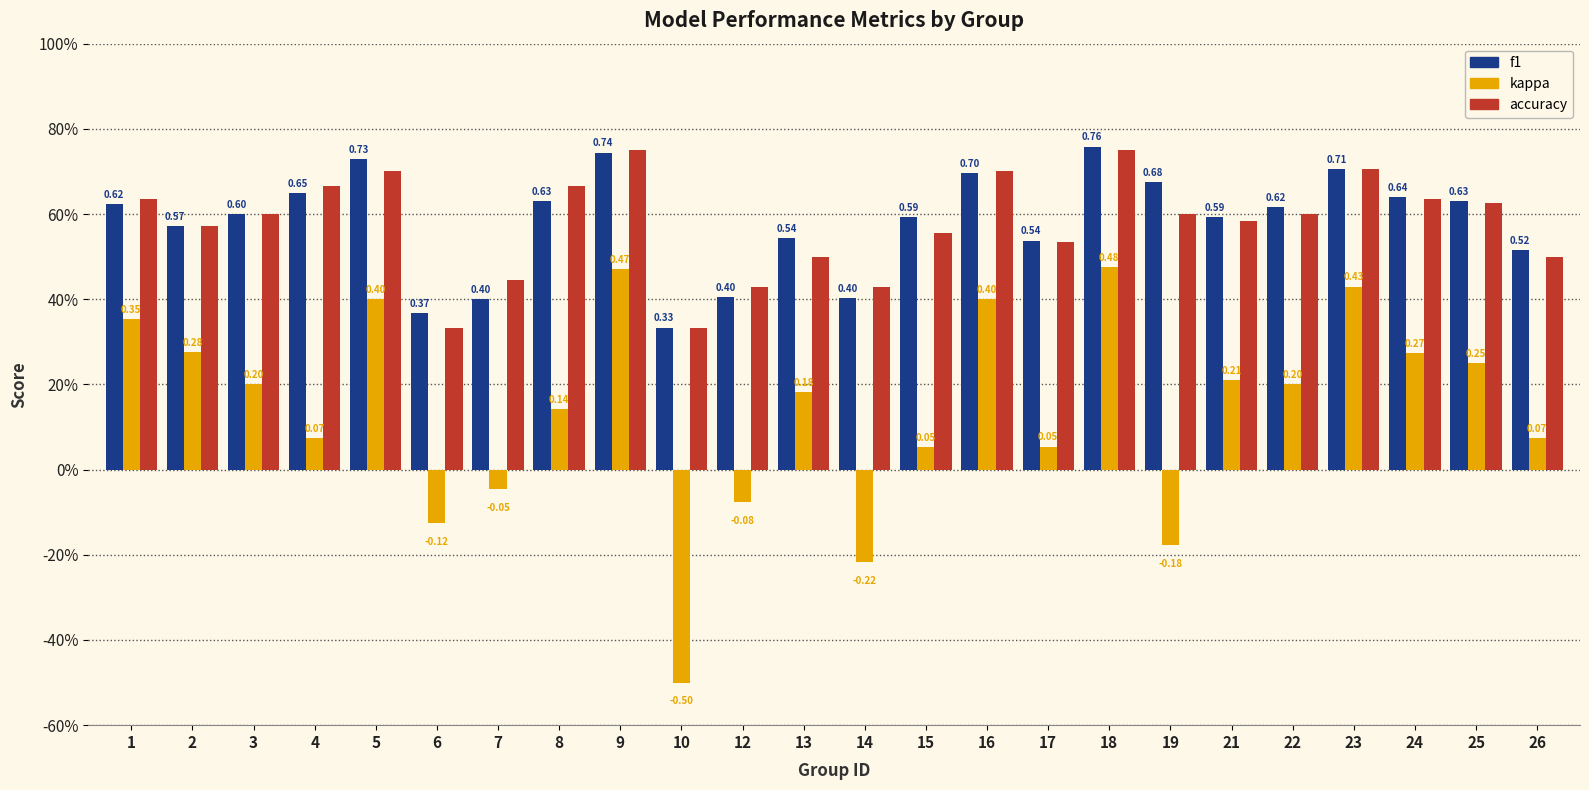

Rank the series by their maximum value, from lowest to highest.

kappa, accuracy, f1